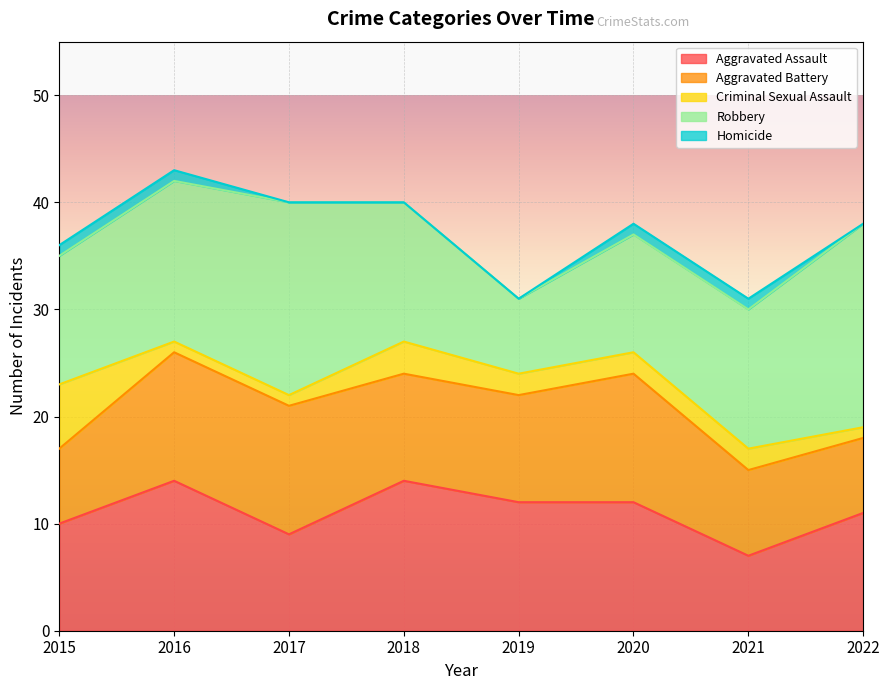

At which category is the sum across all series the highest?

2016